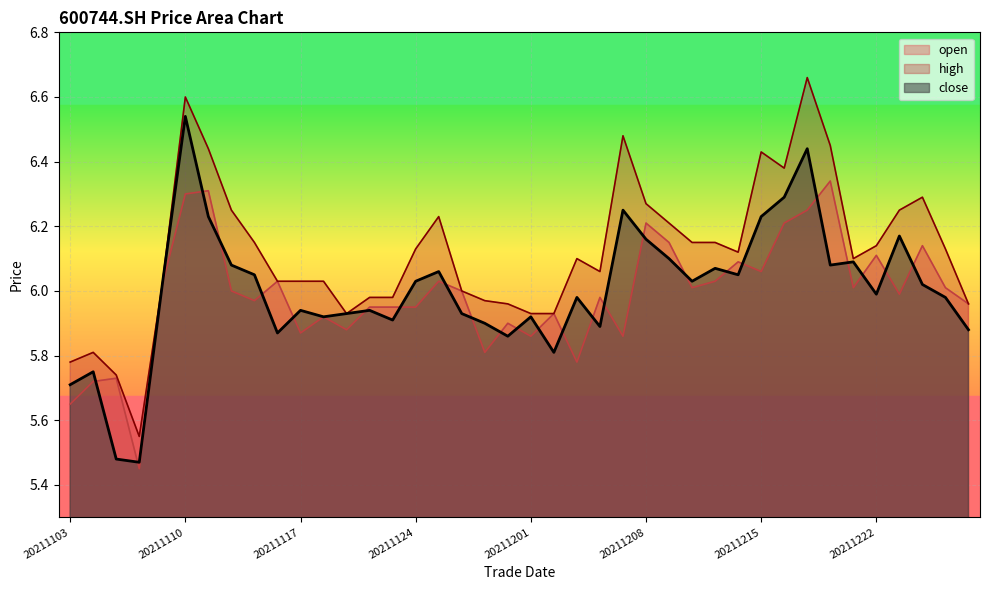

List the series in order of their peak value, lowest first.

open, close, high